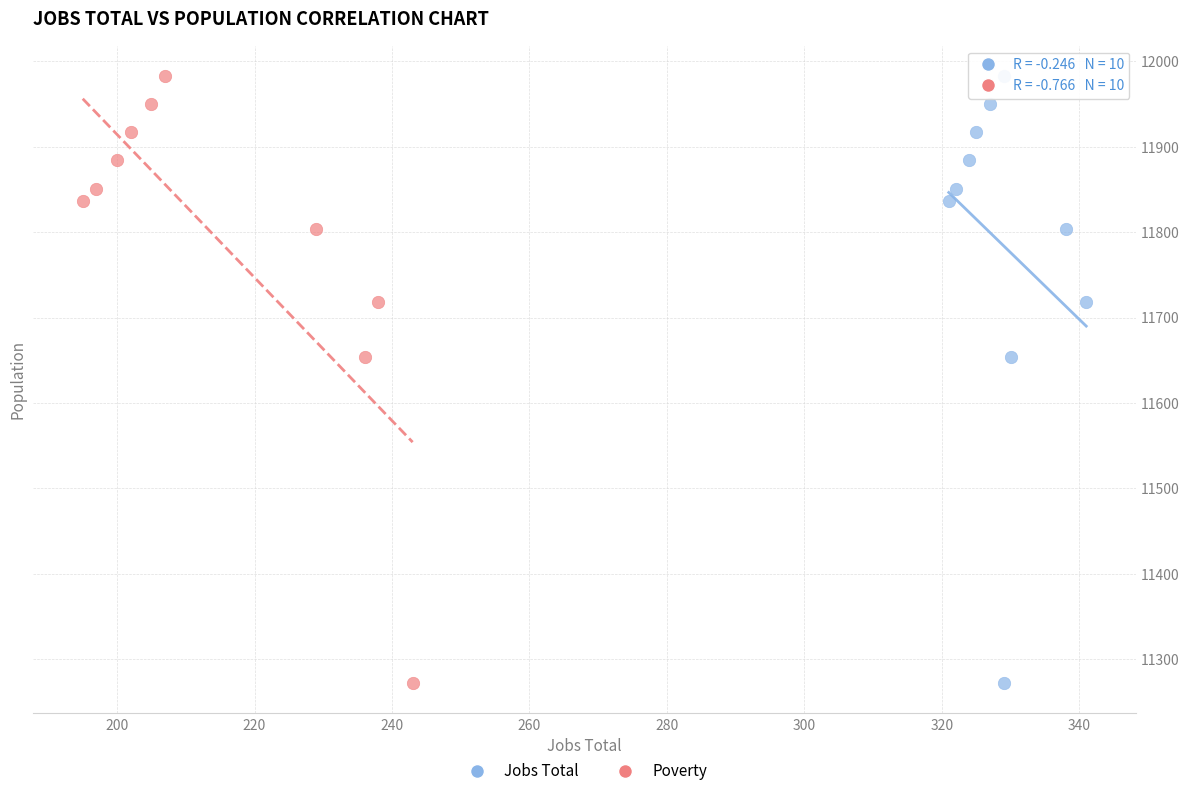

What are all the series names shown in the legend?

Jobs Total, Poverty